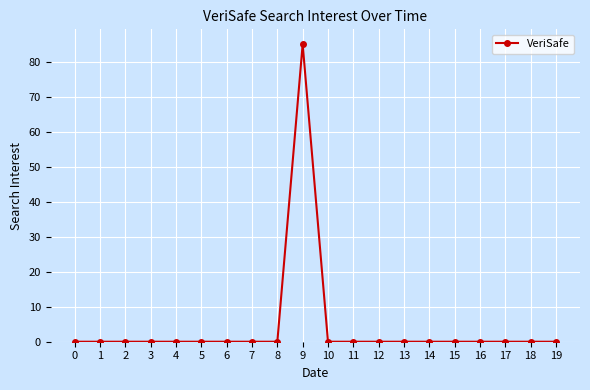

Is it true that the value at 7 is 0?

True